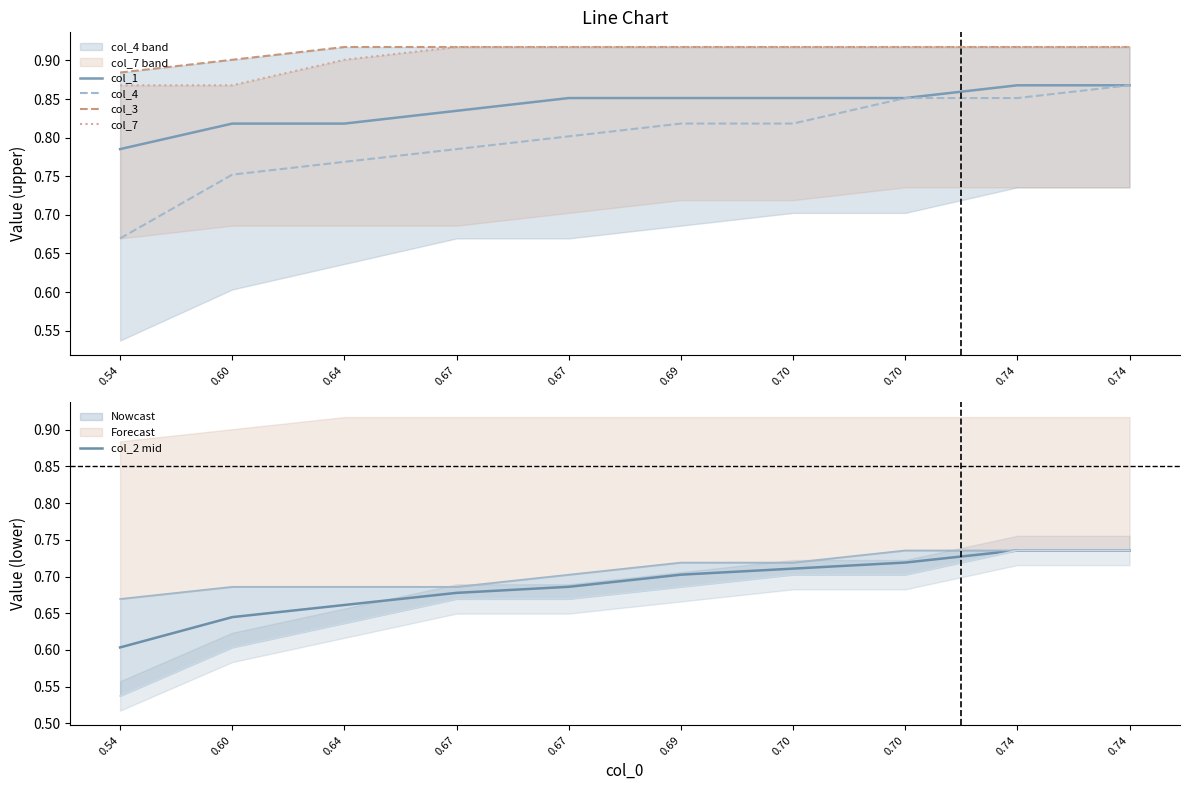

Reading right to left, extract all data points from this chart.

col_1: 0.74=0.9	0.74=0.9	0.70=0.9	0.70=0.9	0.69=0.9	0.67=0.9	0.67=0.8	0.64=0.8	0.60=0.8	0.54=0.8
col_4: 0.74=0.9	0.74=0.9	0.70=0.9	0.70=0.8	0.69=0.8	0.67=0.8	0.67=0.8	0.64=0.8	0.60=0.8	0.54=0.7
col_3: 0.74=0.9	0.74=0.9	0.70=0.9	0.70=0.9	0.69=0.9	0.67=0.9	0.67=0.9	0.64=0.9	0.60=0.9	0.54=0.9
col_7: 0.74=0.9	0.74=0.9	0.70=0.9	0.70=0.9	0.69=0.9	0.67=0.9	0.67=0.9	0.64=0.9	0.60=0.9	0.54=0.9
col_2 mid: 0.74=0.7	0.74=0.7	0.70=0.7	0.70=0.7	0.69=0.7	0.67=0.7	0.67=0.7	0.64=0.7	0.60=0.6	0.54=0.6